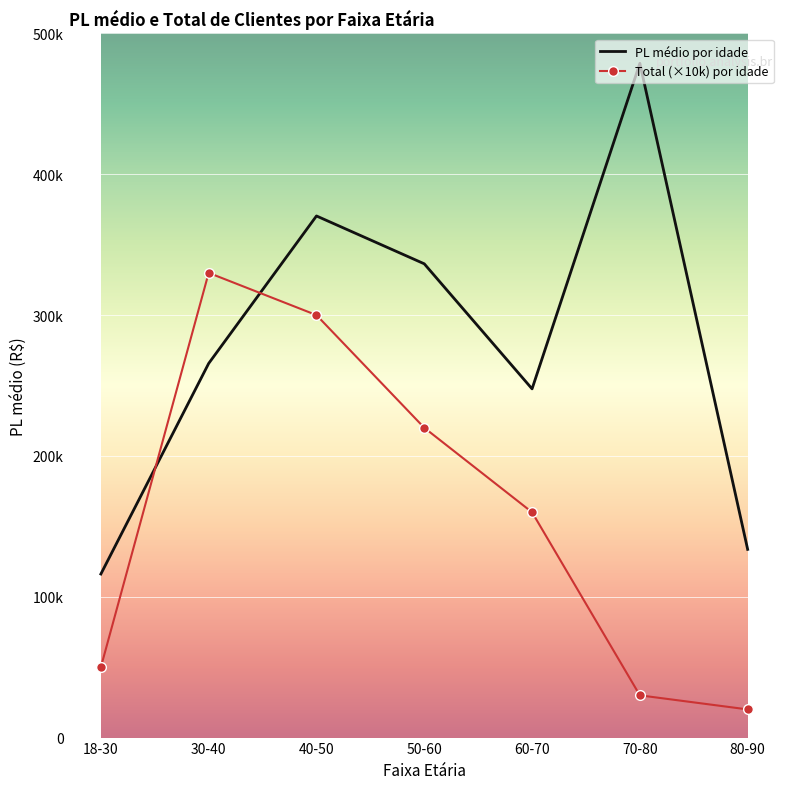

What are all the series names shown in the legend?

PL médio por idade, Total (×10k) por idade